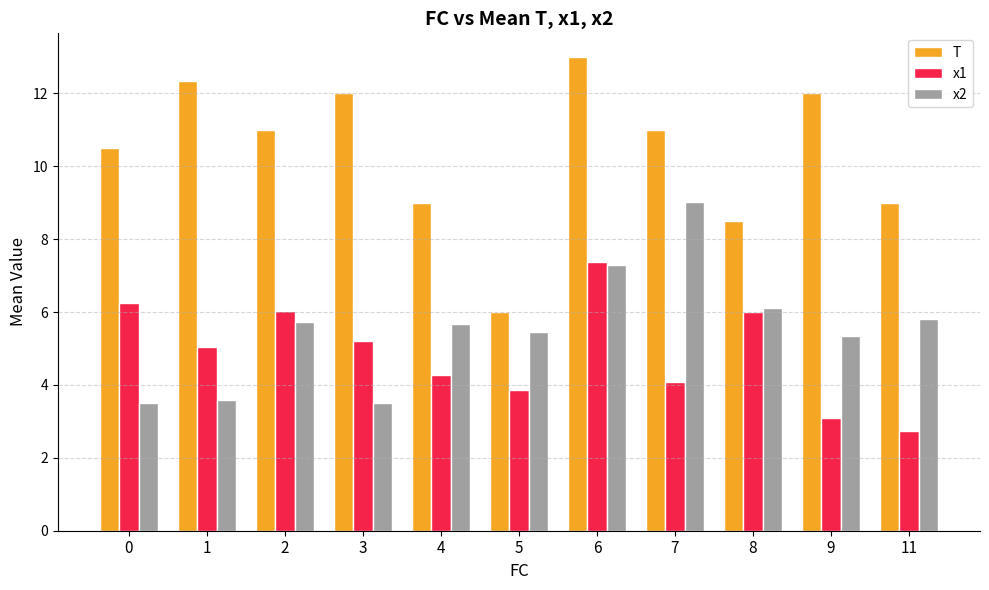

Where does the x2 series first go above 5?

2